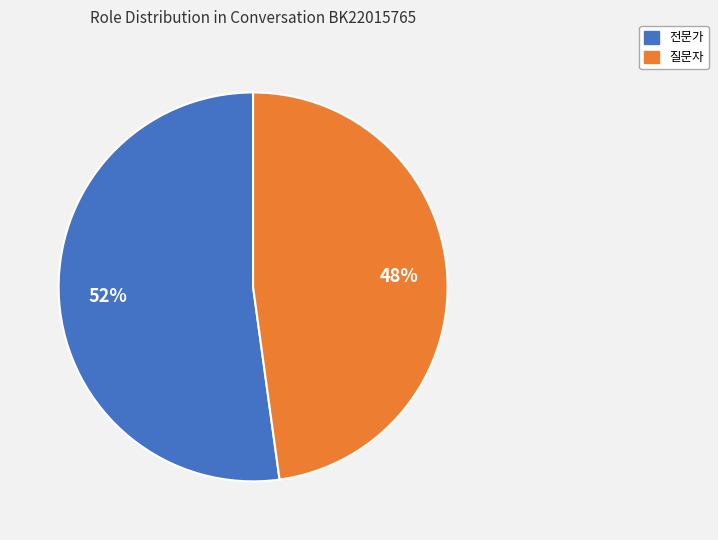

What is the largest slice in the pie chart?

전문가